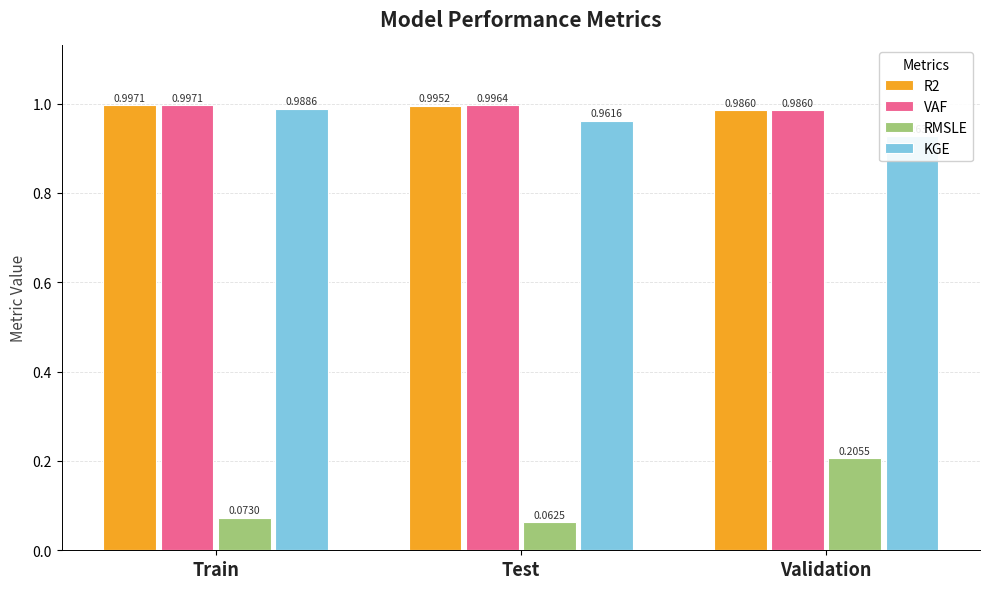

Which has a higher value, Validation or Train?

Train